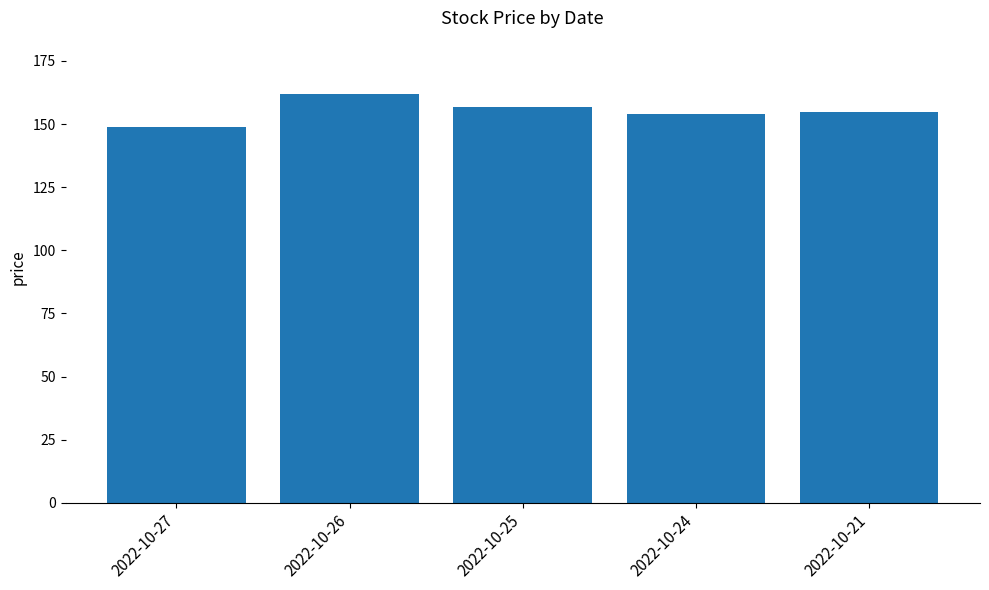

What is the smallest value displayed?

148.7